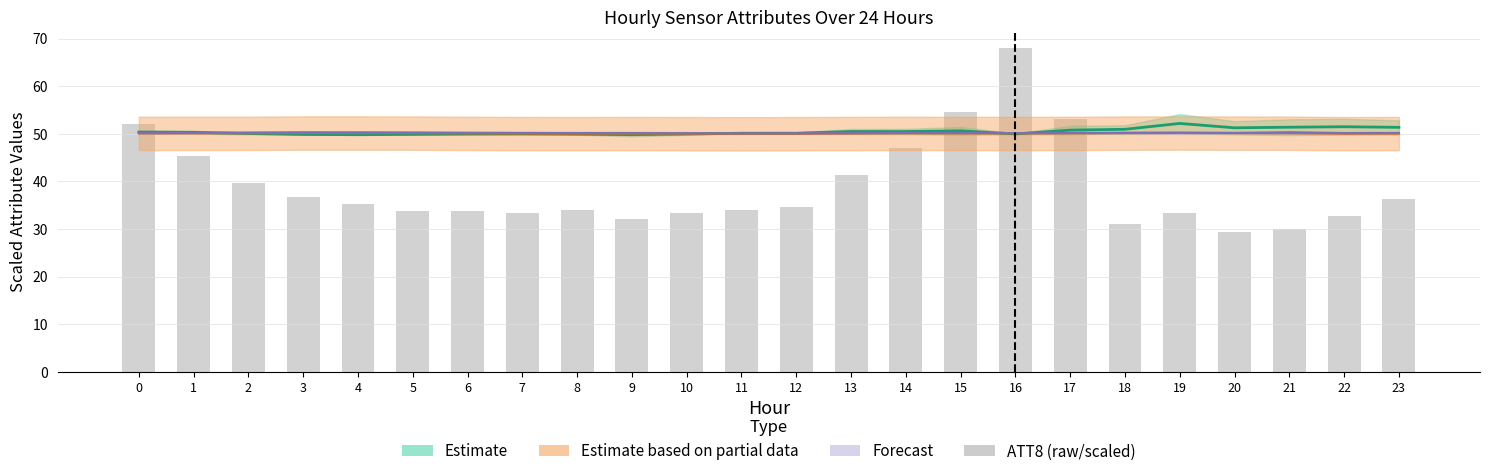

Which category has the highest value in the Estimate center series?

19